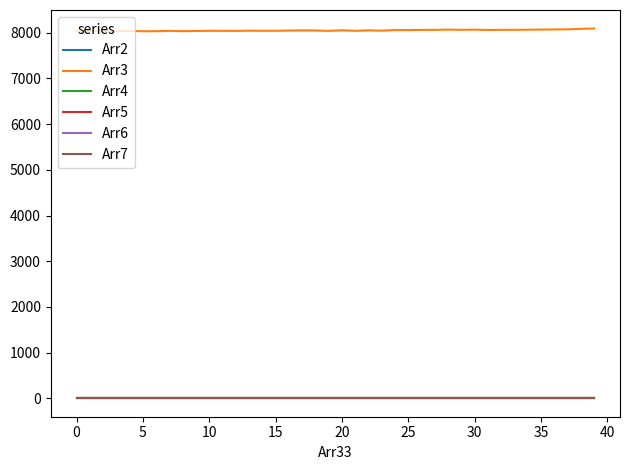

True or false: Arr7 and Arr3 intersect in this chart.

False